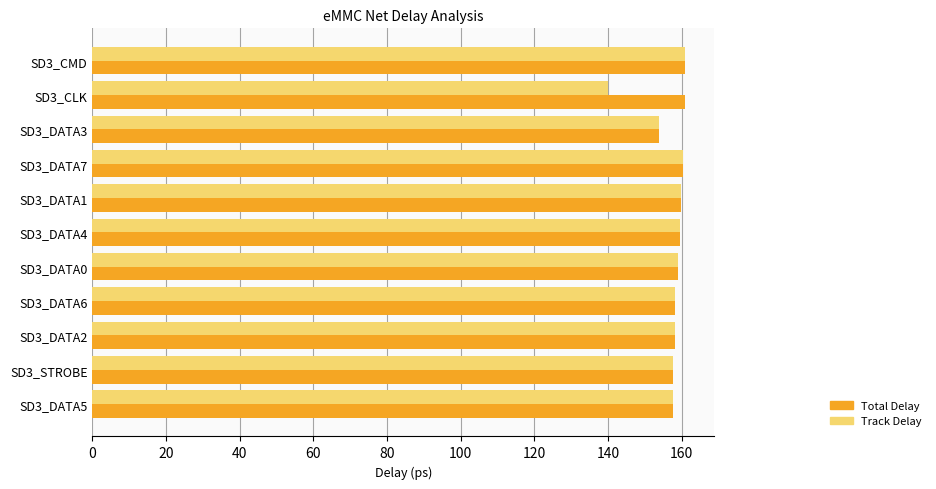

What is the average value of the Total Delay series?

158.7